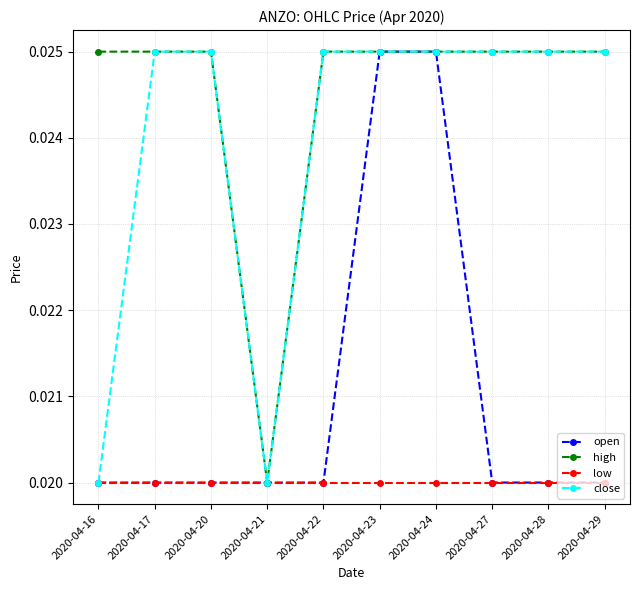

How many close values are between 0 and 1?

10